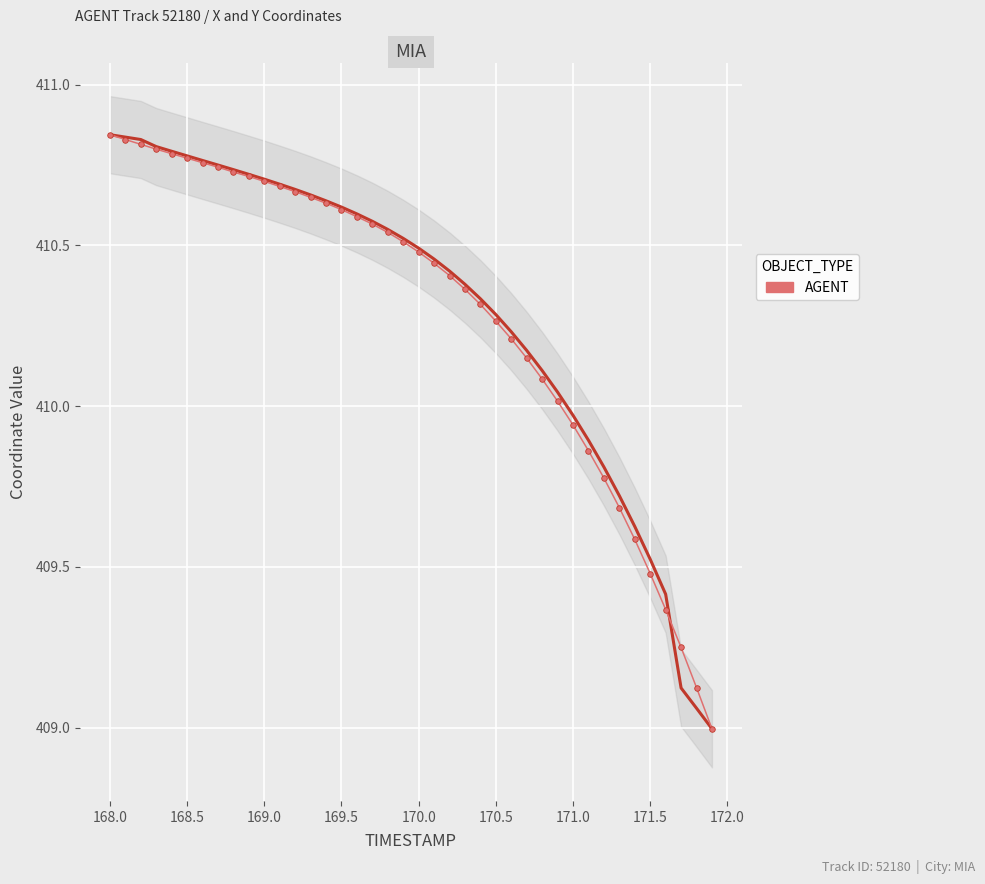

The value at 18 is 552.1. True or false?

False